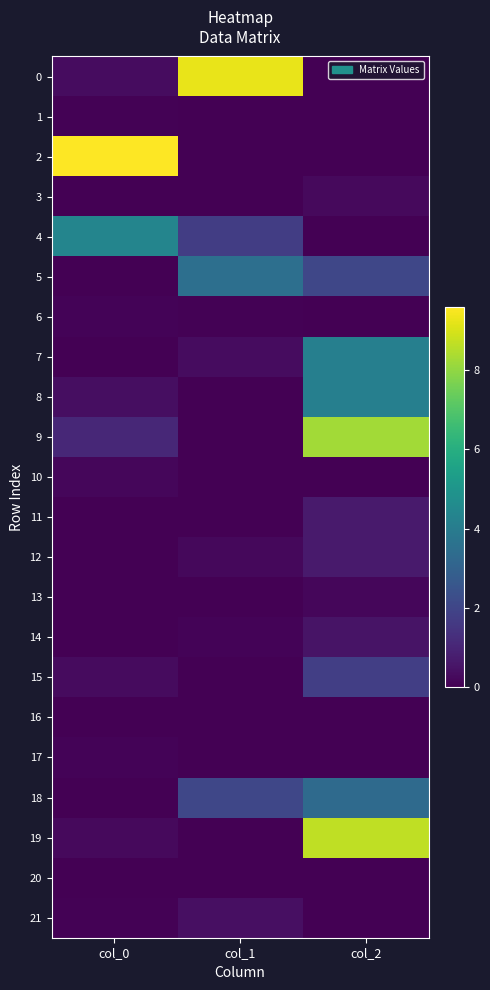

Which series has the largest range (max minus min)?

2